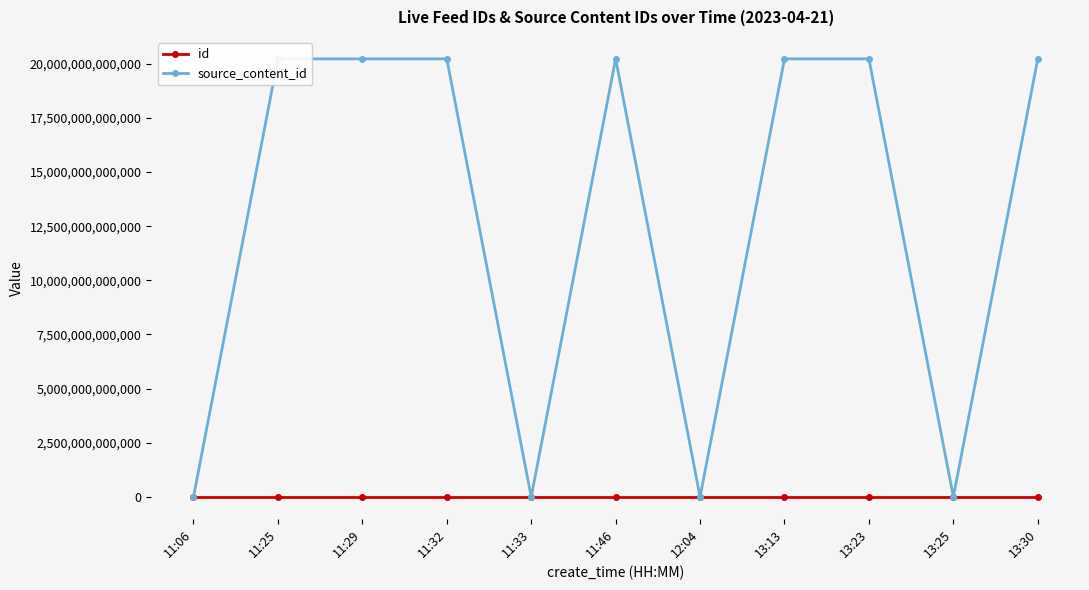

At how many categories does at least one series exceed 1247183531796?

7